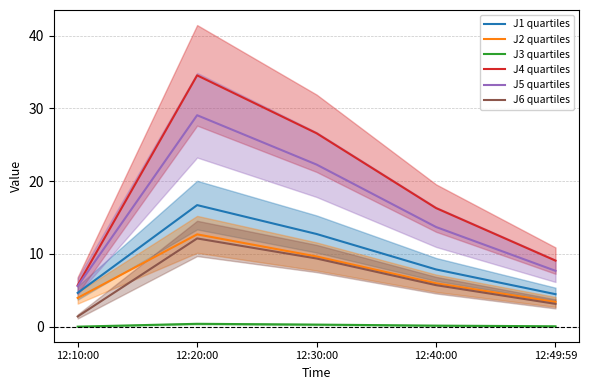

Rank the series at 12:40:00 from lowest to highest value.

J3 quartiles, J6 quartiles, J2 quartiles, J1 quartiles, J5 quartiles, J4 quartiles